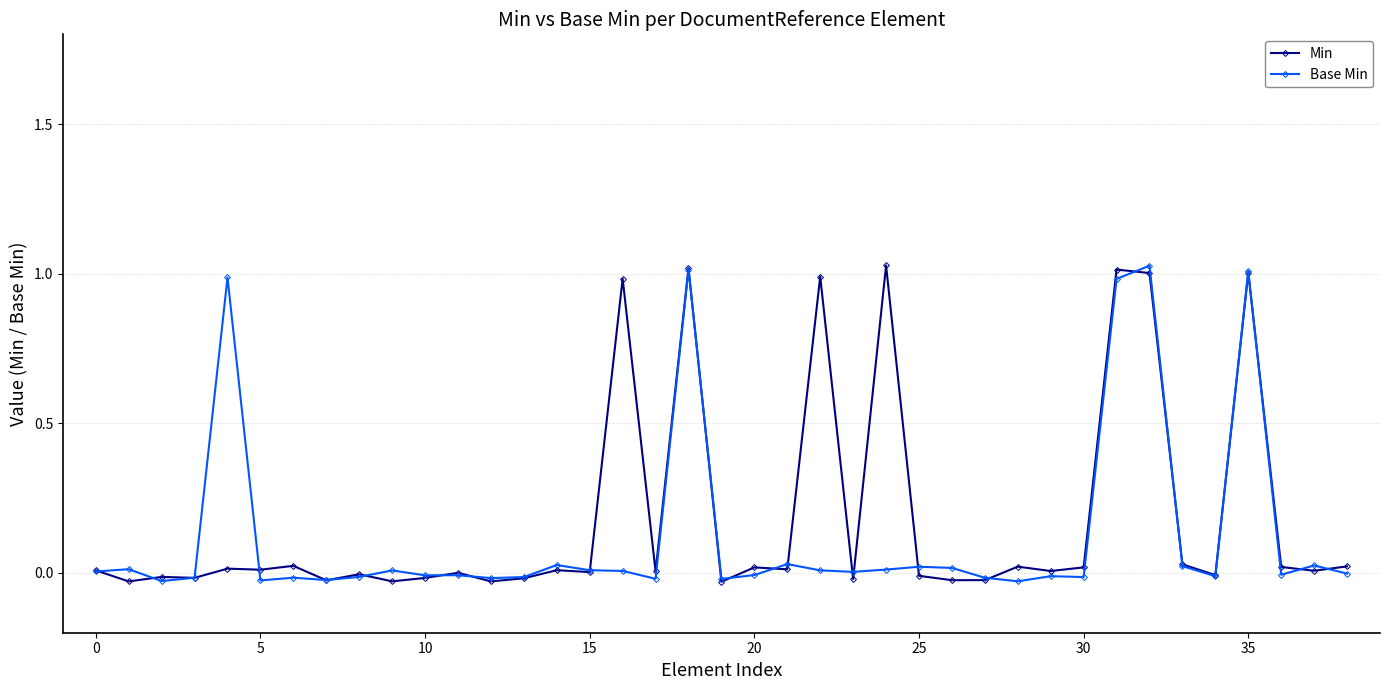

Is it true that Base Min equals -0.0 at 30?

True